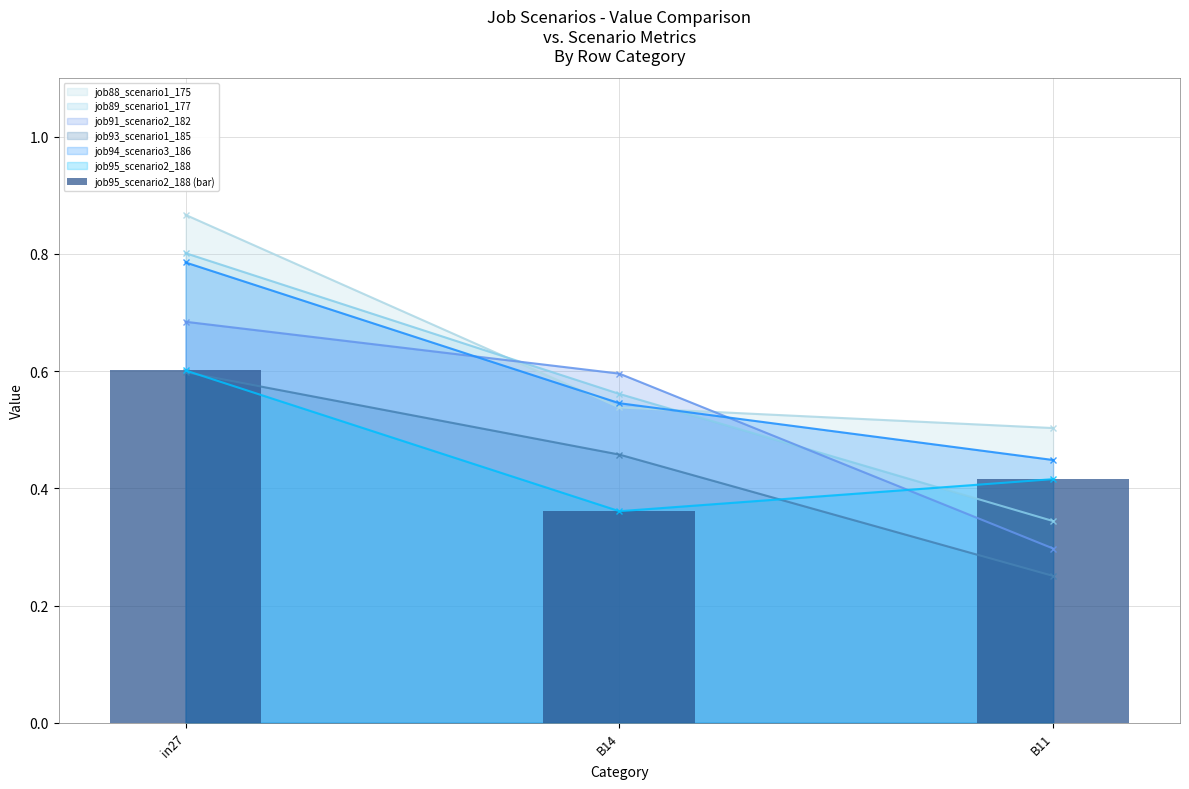

List the labels in order of value, smallest first.

B14, B11, in27